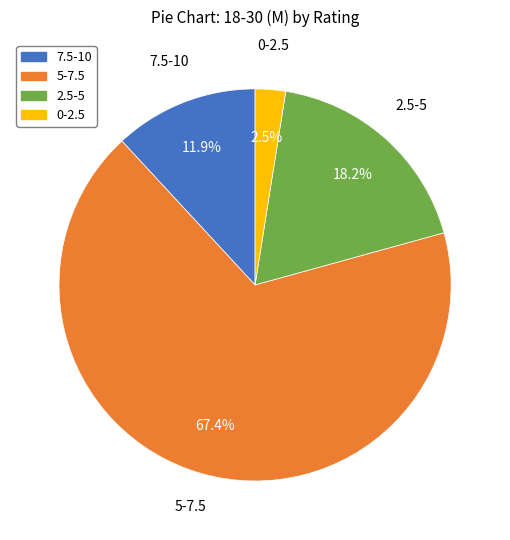

Count the number of slices in the pie.

4